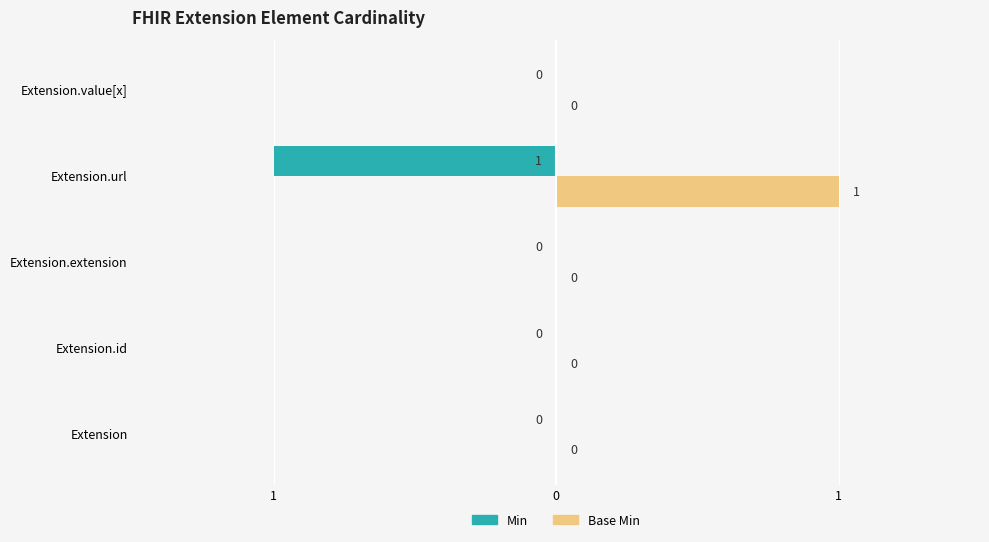

What are all the series names shown in the legend?

Min, Base Min